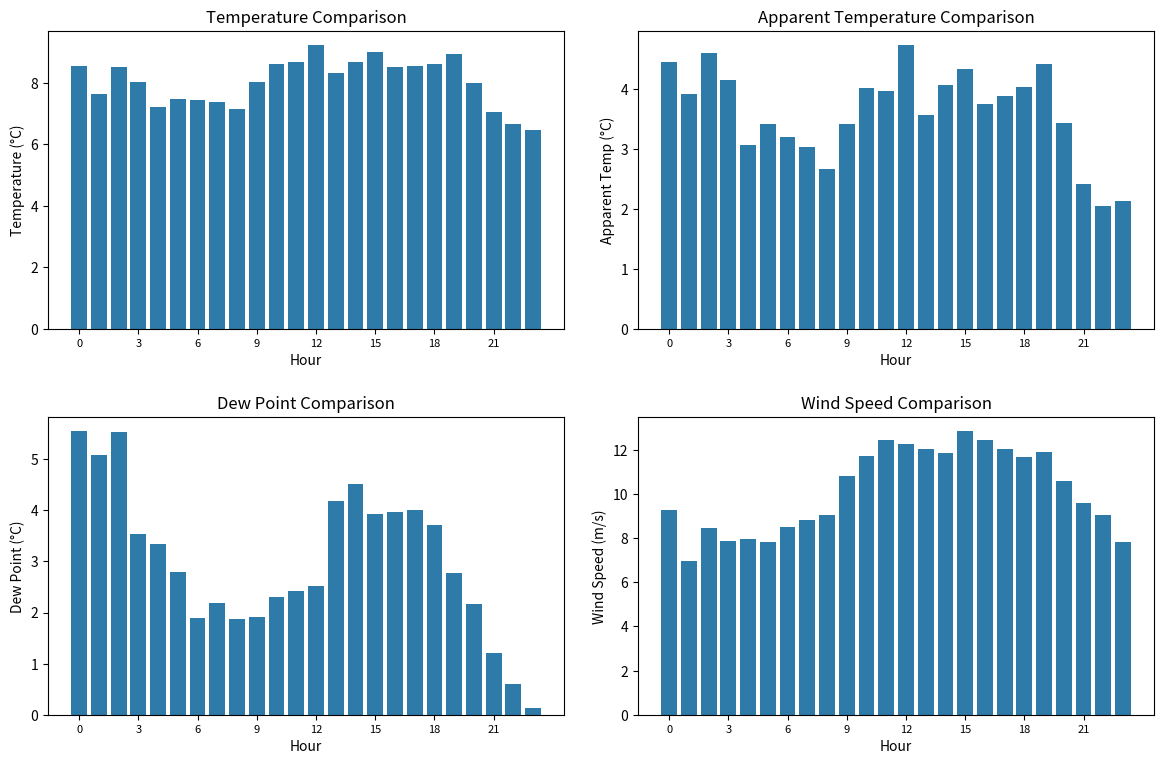

What is the difference between the highest and lowest values at 19?

9.1